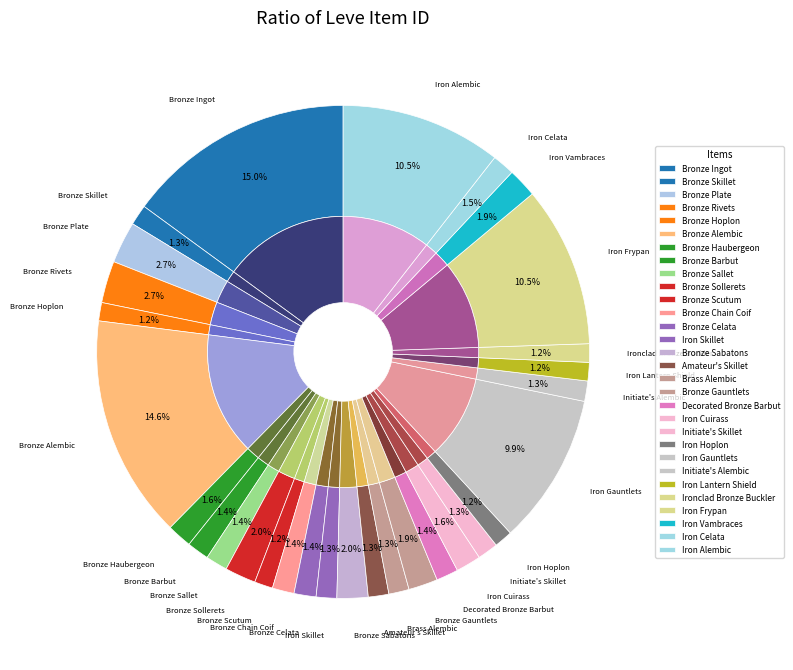

How many slices are in this pie chart?

30